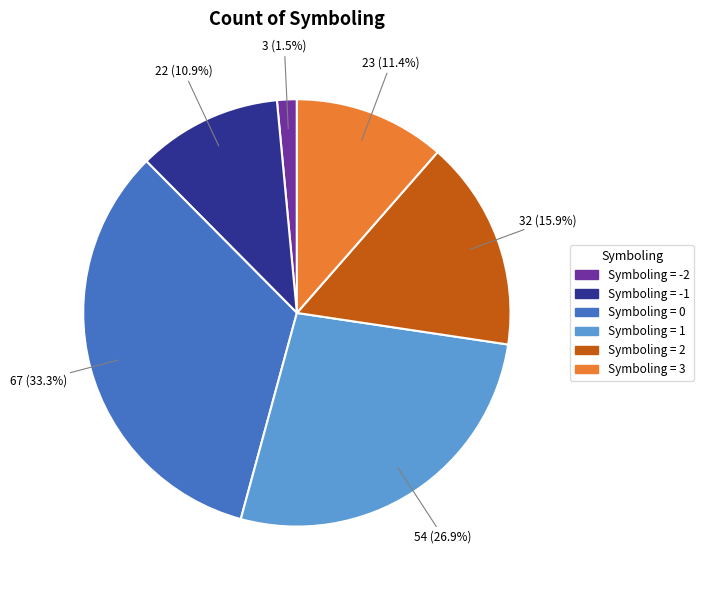

To the nearest percent, what is the difference between the largest and smallest slice percentages?

32%